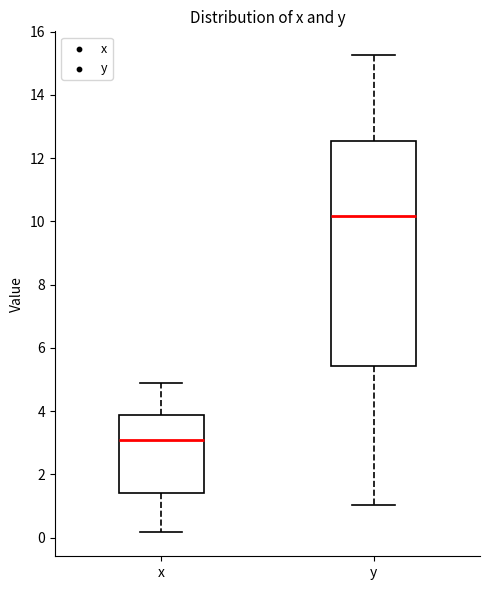

Reading left to right, transcribe this box plot: for each box, give where its median line is, the range the box spans, and where its two whiskers end, as read against the y-axis. The values are not printed on the chart, so give them approximately, as read against the axis.

x: median 3.0, box 1.4 to 3.8, whiskers 0.2 to 4.8
y: median 10.2, box 5.4 to 12.6, whiskers 1.0 to 15.2